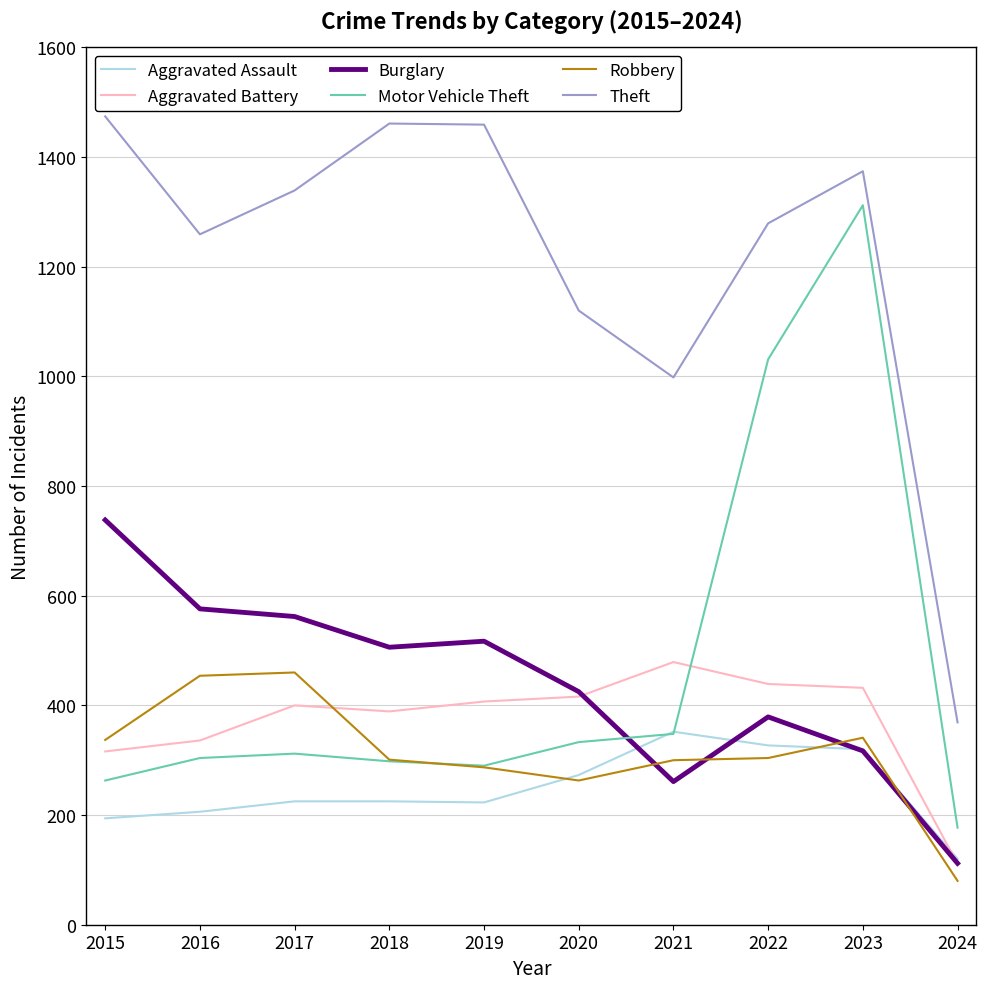

What is the difference between the maximum and second lowest values in the Robbery series?

197